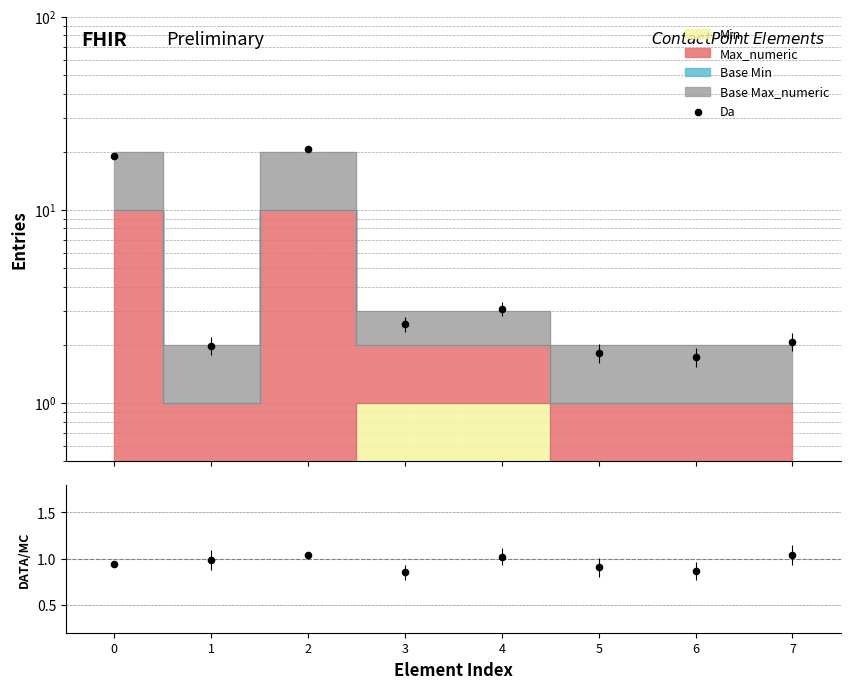

Which has a higher value, 7 or 2?

2